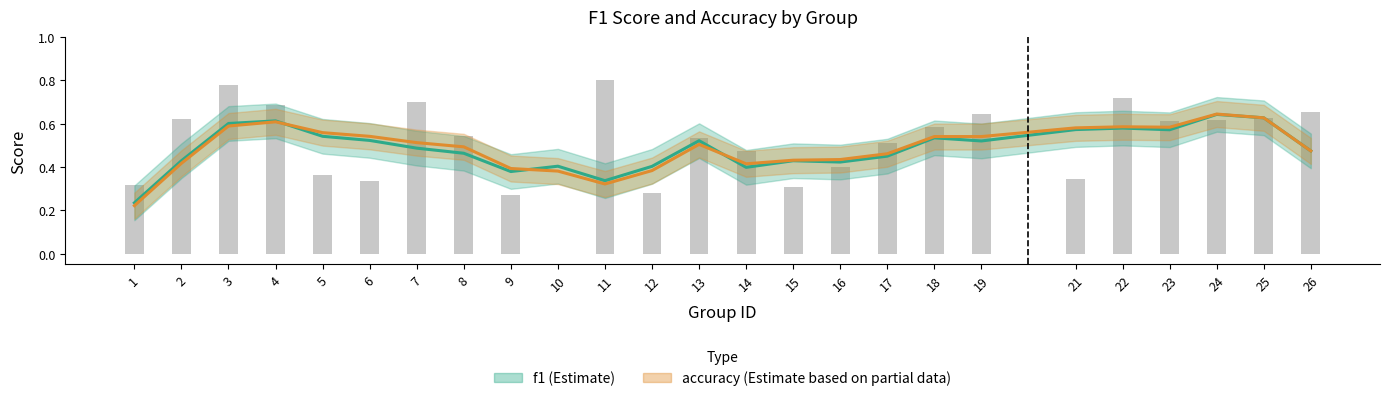

Rank the categories by value from highest to lowest.

11, 3, 22, 7, 4, 26, 19, 25, 2, 24, 23, 18, 8, 13, 17, 14, 16, 5, 21, 6, 1, 15, 12, 9, 10